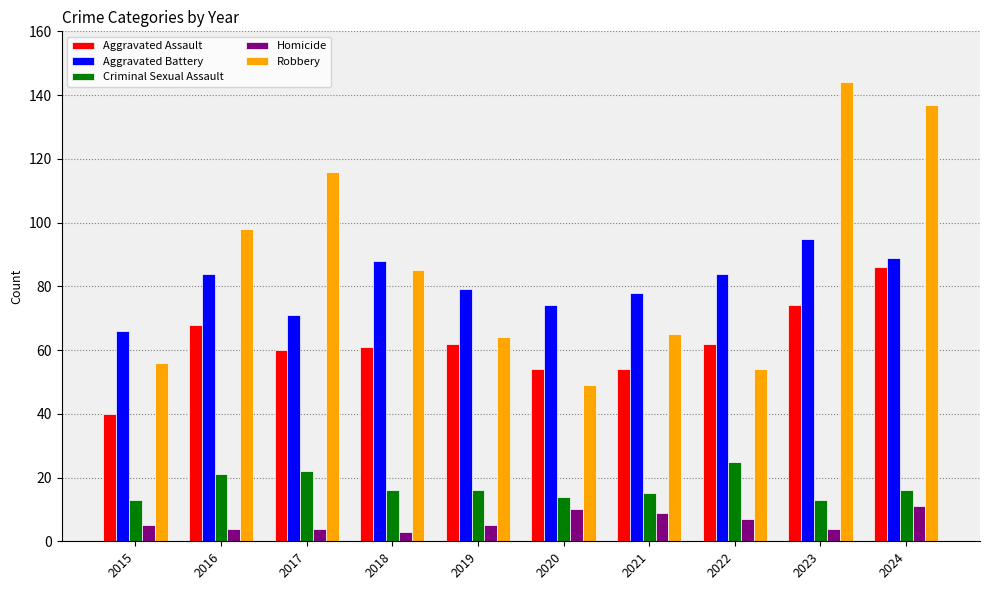

What is the difference between the Aggravated Assault values at 2023 and 2020?

20